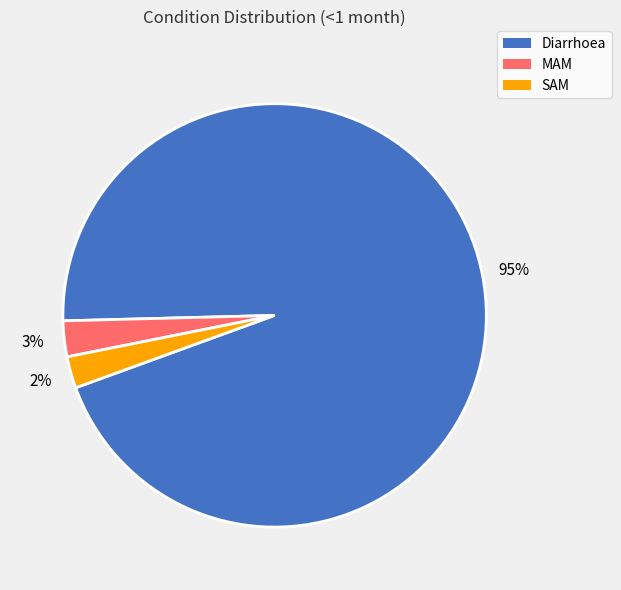

Which has a higher value, SAM or Diarrhoea?

Diarrhoea